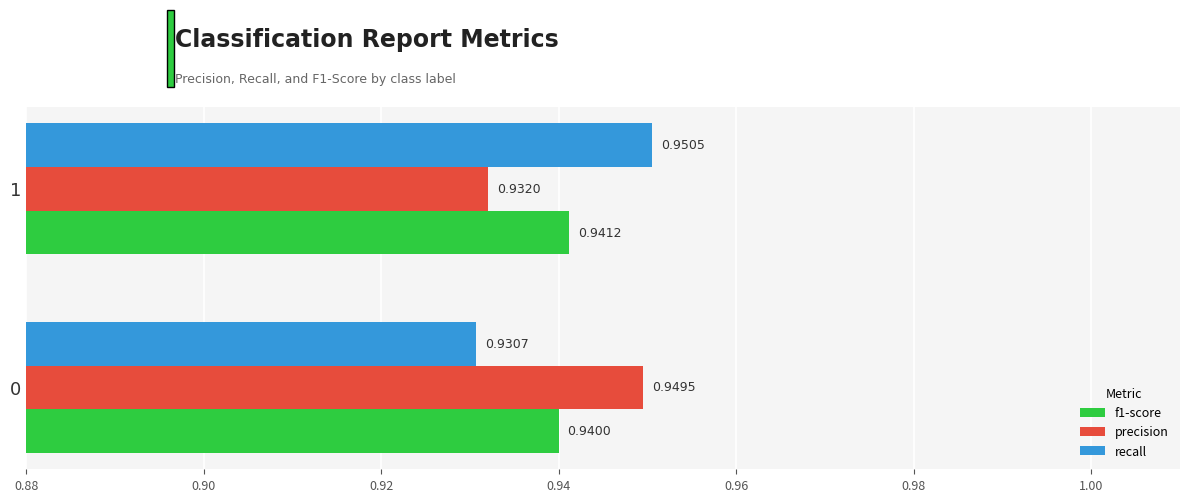

At how many categories does at least one series exceed 0?

2